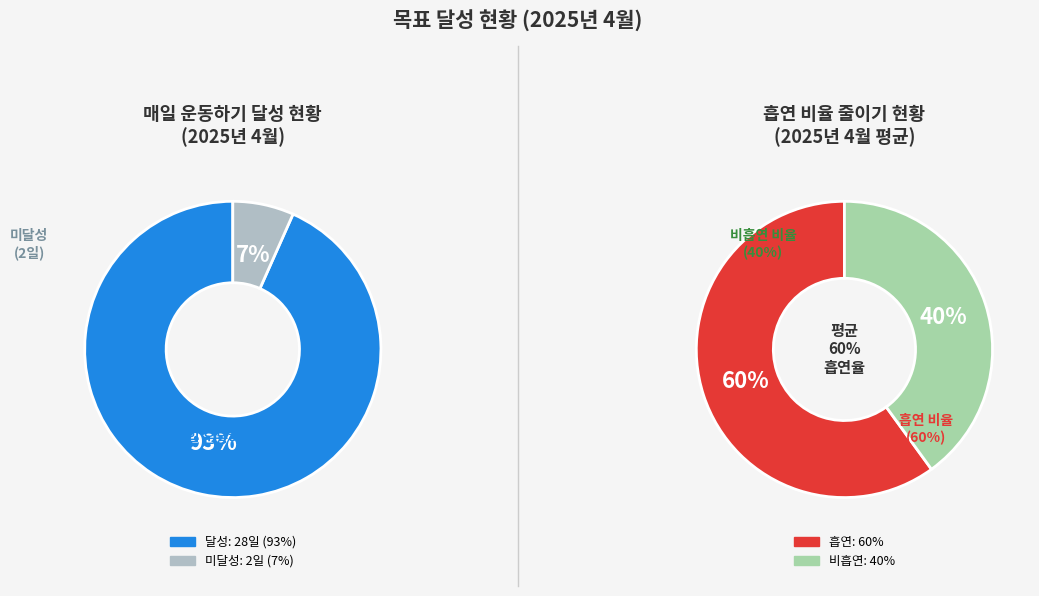

Does 2025-04-30 account for over 50% of the chart?

No